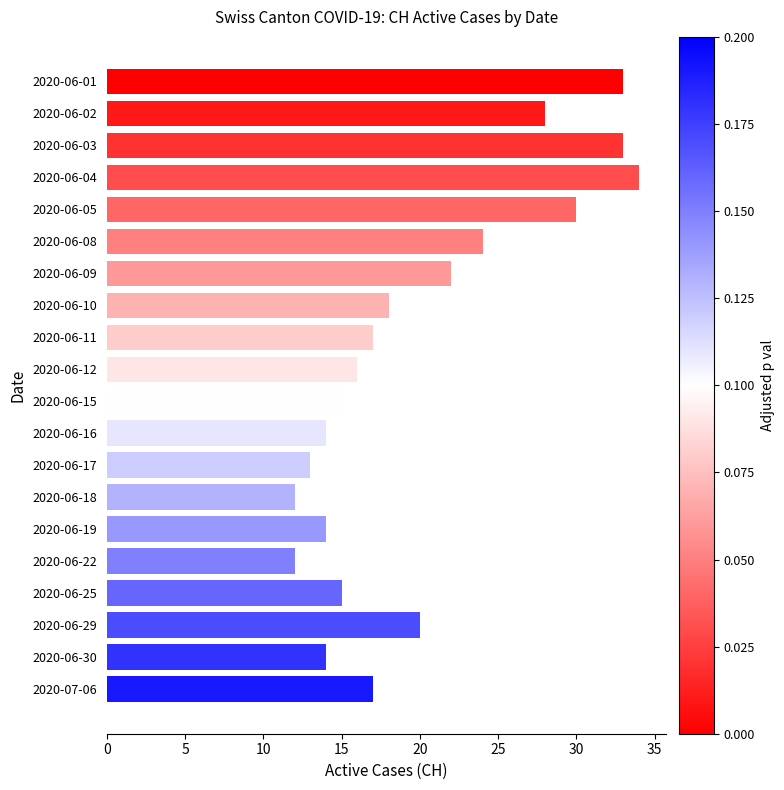

Which label corresponds to the largest value in the chart?

2020-06-04